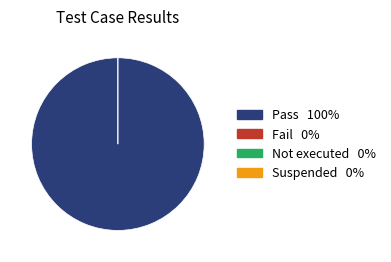

What portion of the pie excludes Not executed?

100.0%